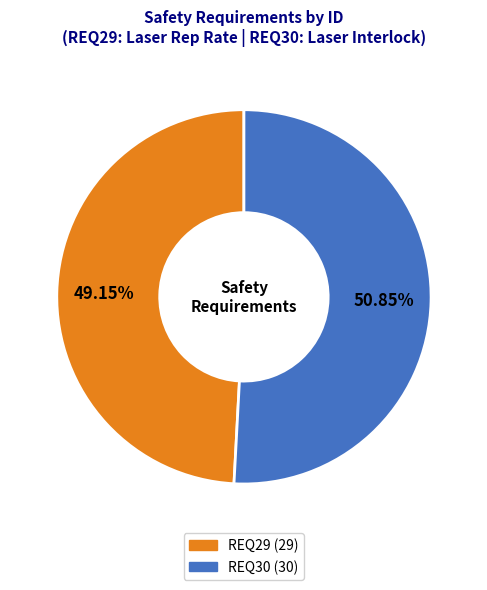

True or false: REQ29 accounts for 40% of the total.

False